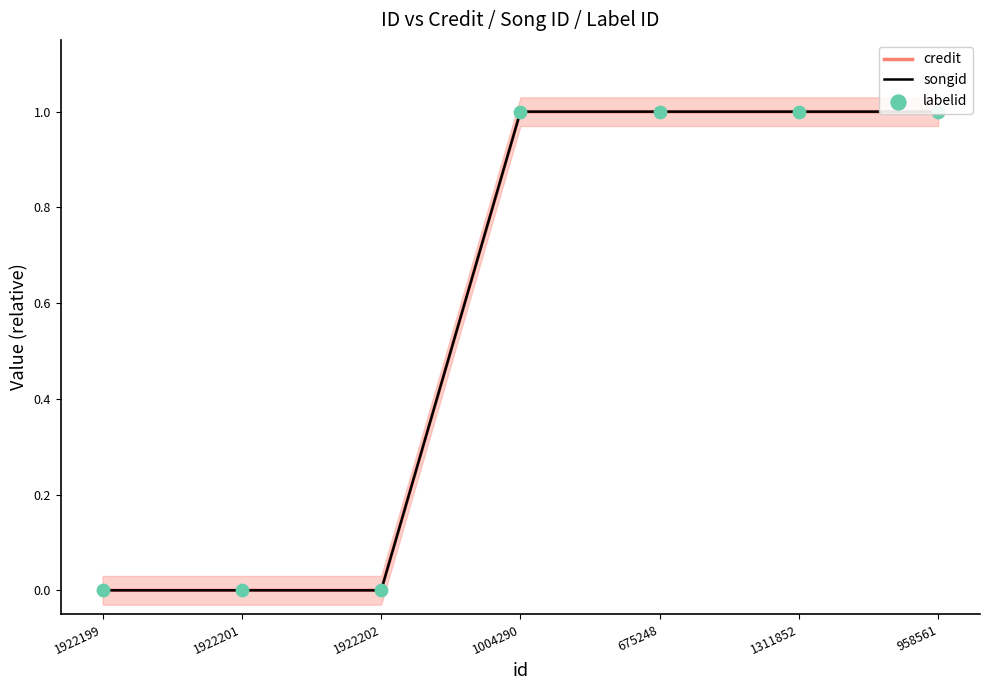

Which series contains the lowest Y value?

credit